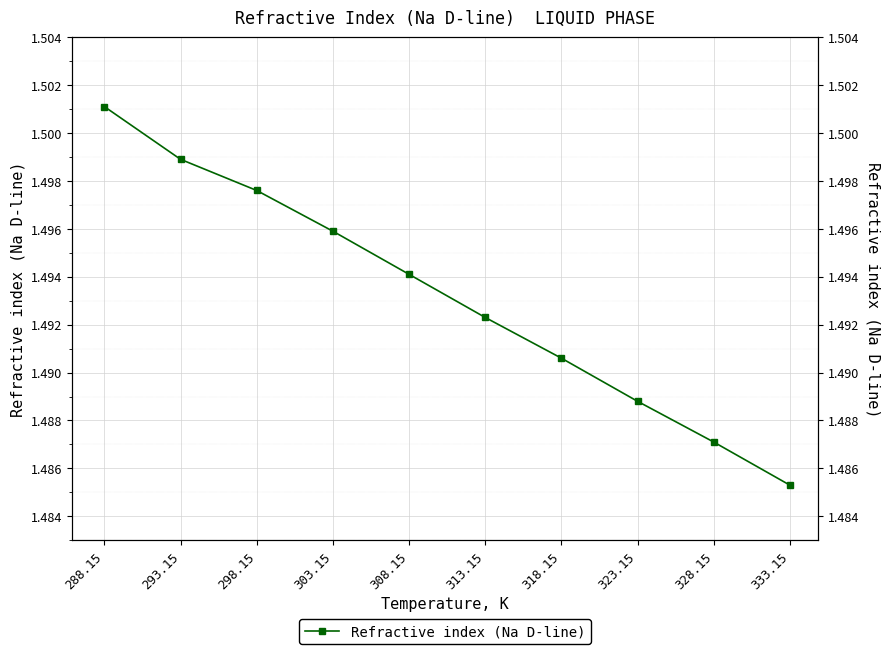

What is the value of the 10th point from the left?

1.5